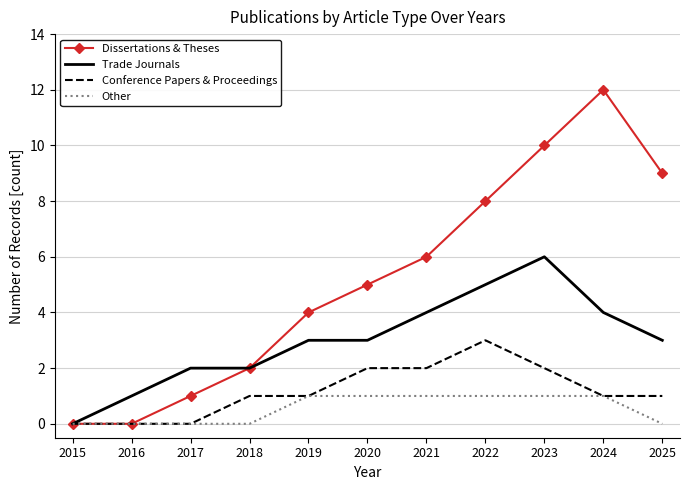

What is the greatest value displayed?

12